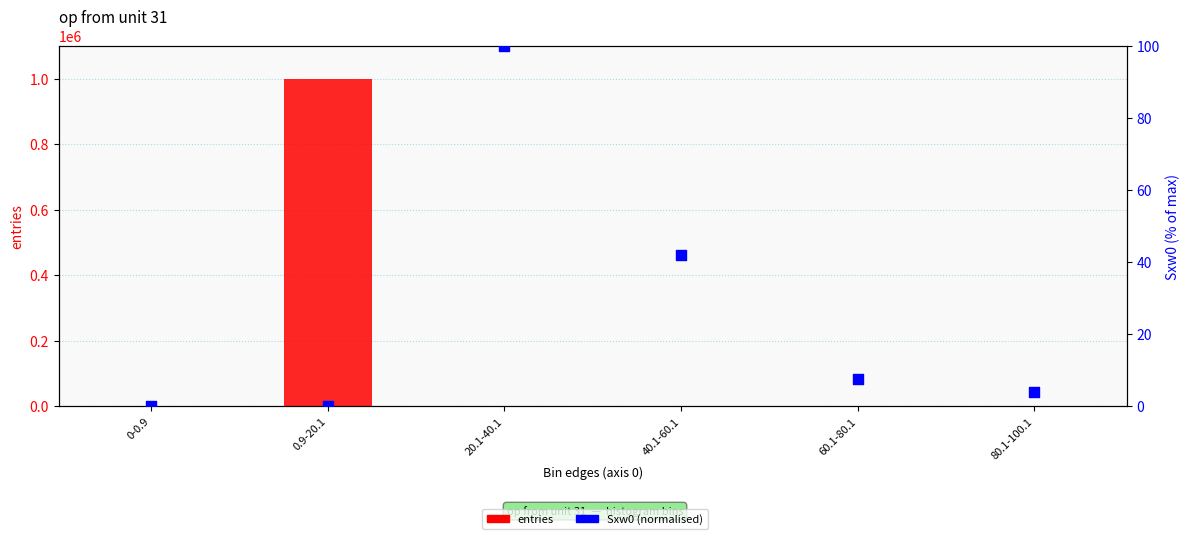

Which series has the largest total across all categories?

entries